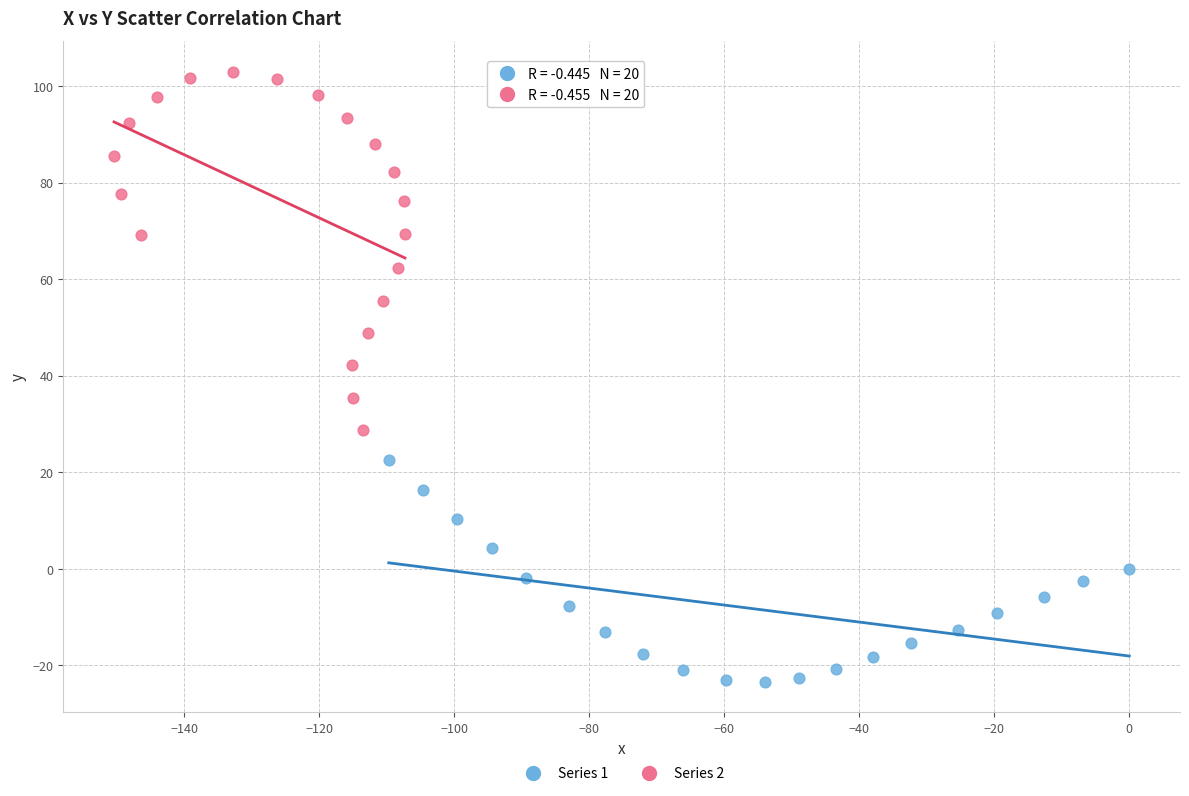

Which series has the largest Y range (max minus min)?

Series 2